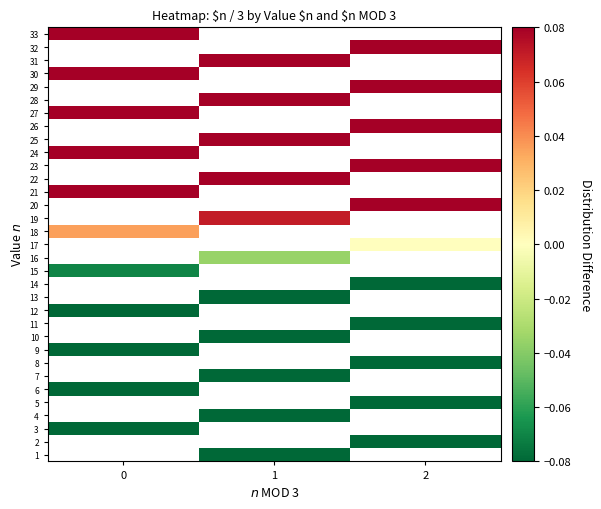

Rank the series by their maximum value, from lowest to highest.

1, 2, 3, 4, 5, 6, 7, 8, 9, 10, 11, 12, 13, 14, 15, 16, 17, 18, 19, 20, 21, 22, 23, 24, 25, 26, 27, 28, 29, 30, 31, 32, 33